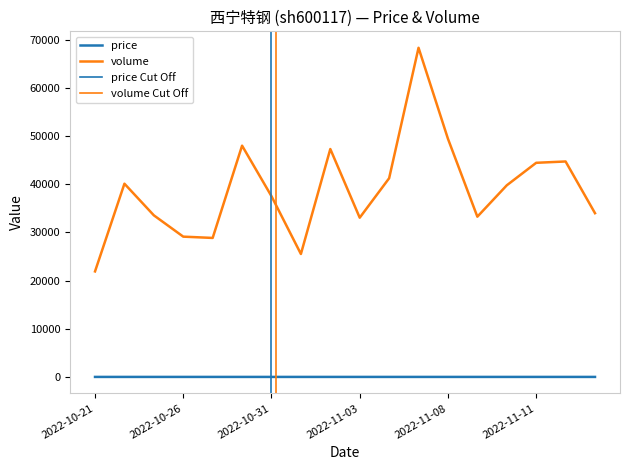

List the series in order of their peak value, highest first.

volume, price